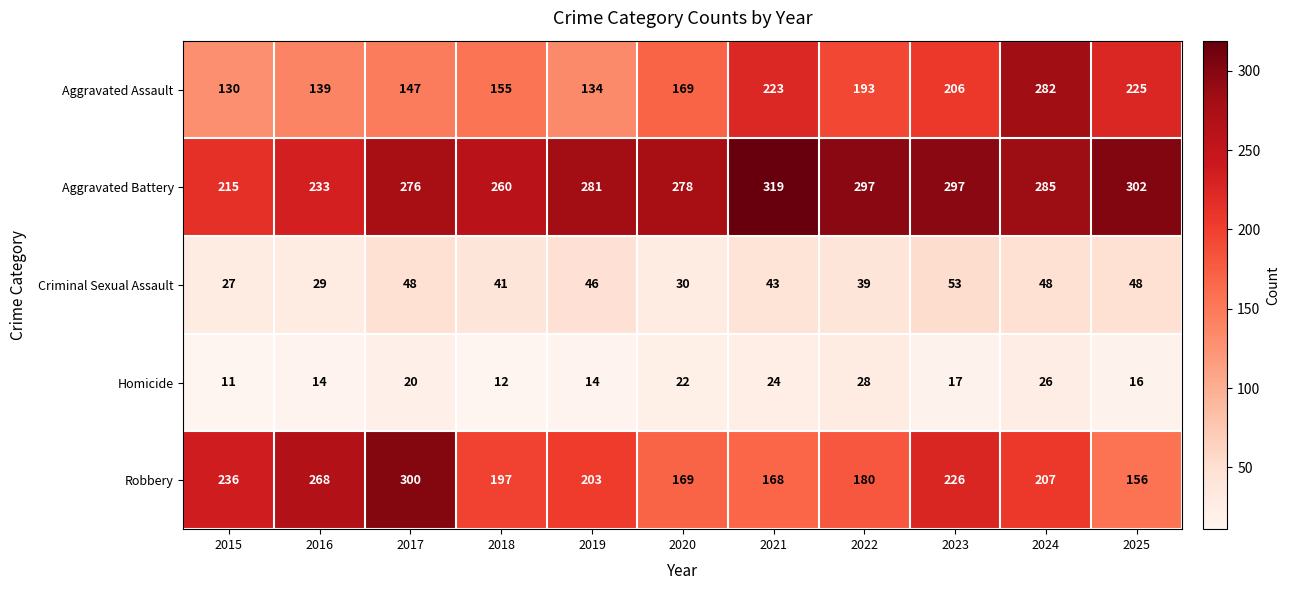

What is the maximum value for Robbery?

300